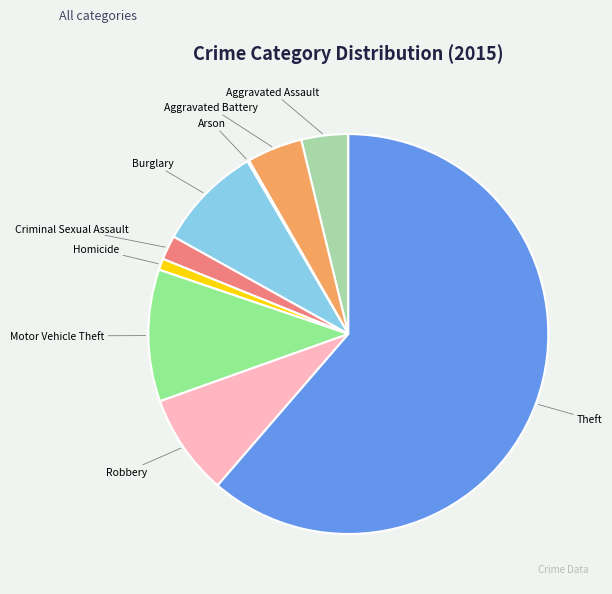

Rank the categories by value from highest to lowest.

Theft, Motor Vehicle Theft, Burglary, Robbery, Aggravated Battery, Aggravated Assault, Criminal Sexual Assault, Homicide, Arson